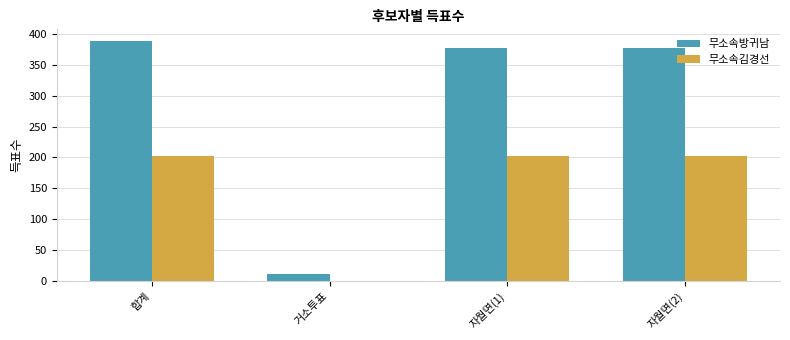

Is it true that 무소속방귀남 equals 11 at 거소투표?

True